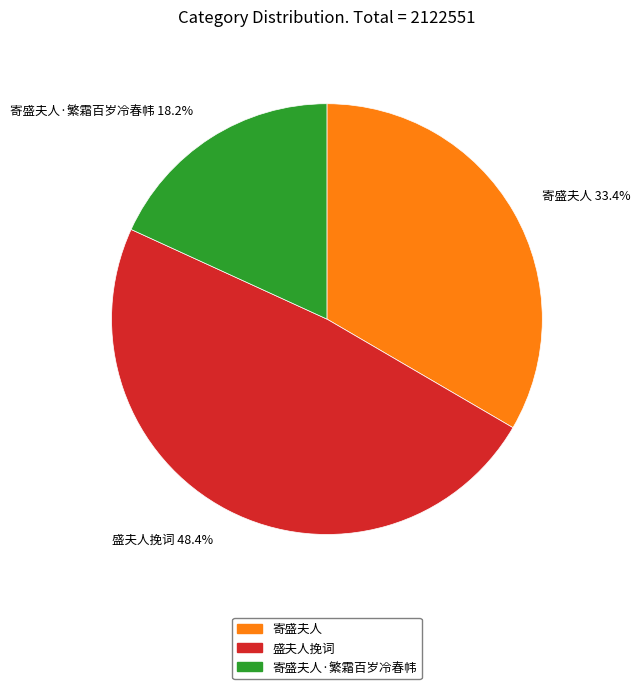

Is there any slice that represents more than half of the pie?

No